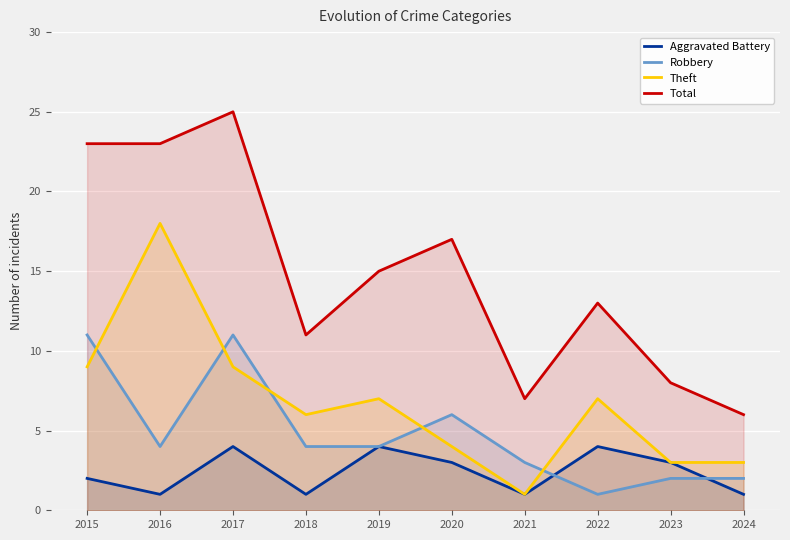

The value of Theft at 2020 is 7. True or false?

False